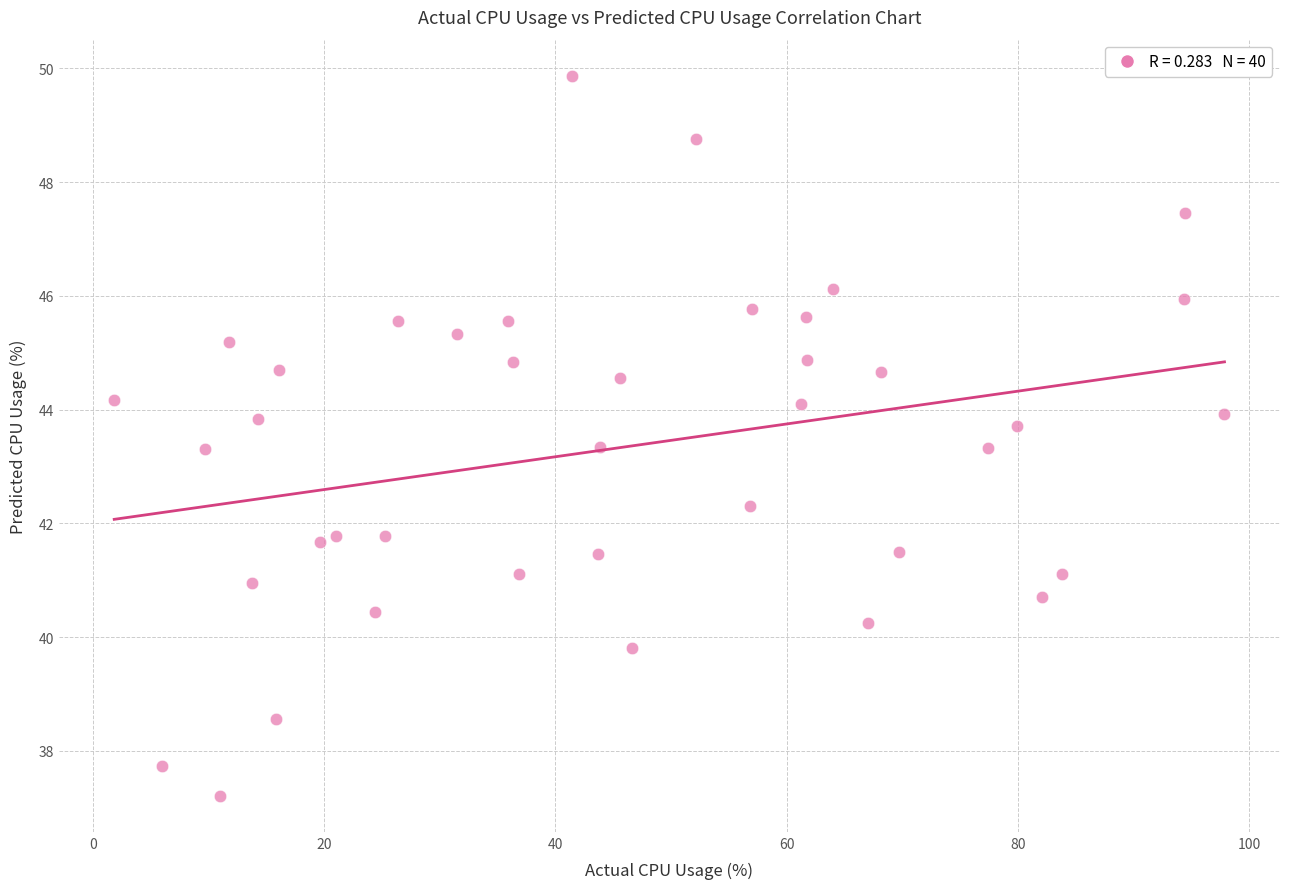

What is the range of X values (max minus min)?

96.1